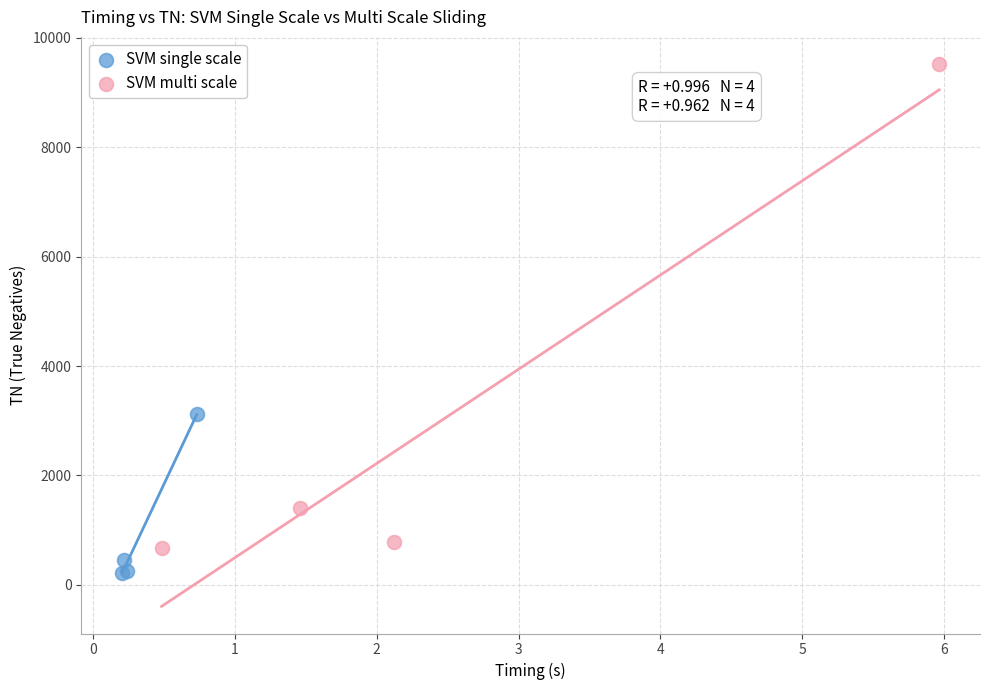

Which series reaches the minimum Y coordinate?

SVM single scale